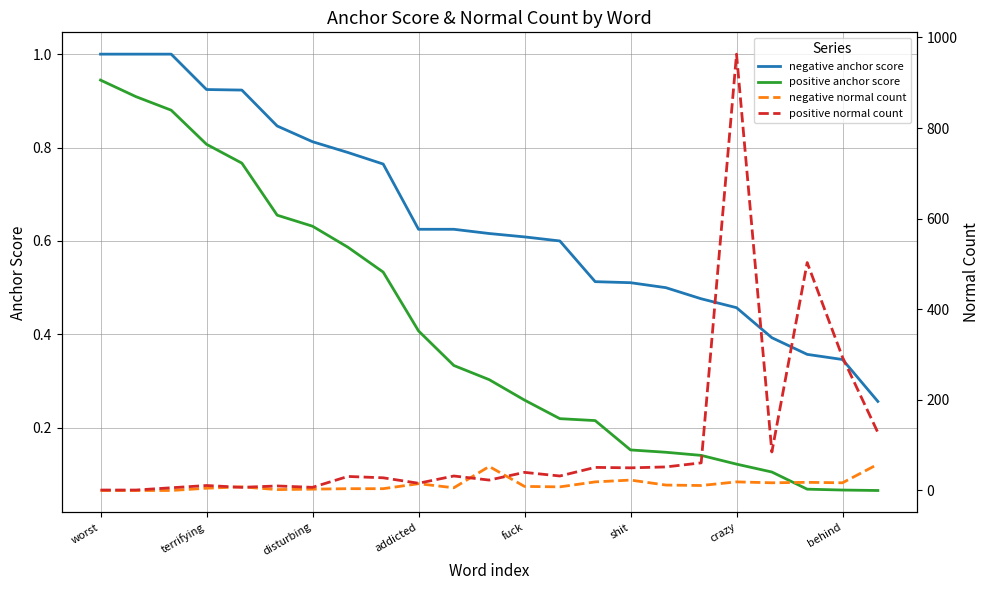

True or false: positive normal count and positive anchor score intersect in this chart.

False